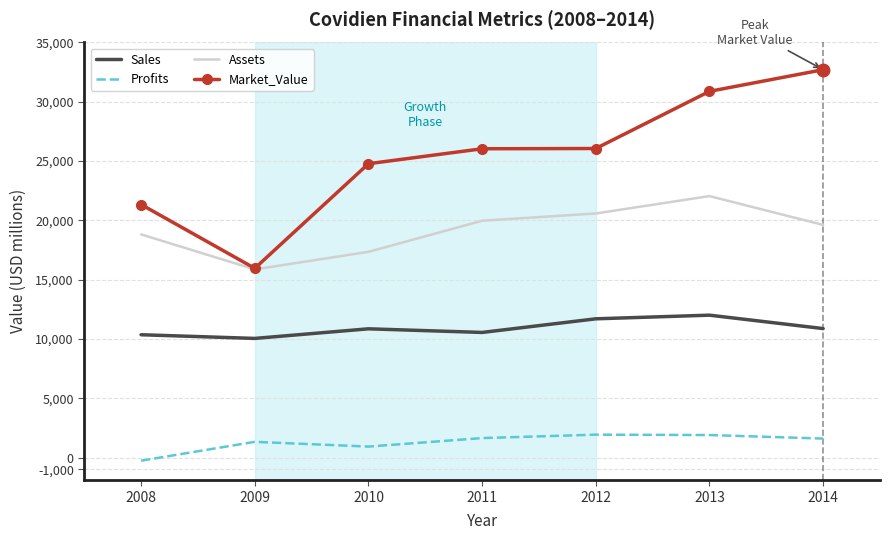

True or false: Assets has a value of 33088 at 2014.

False